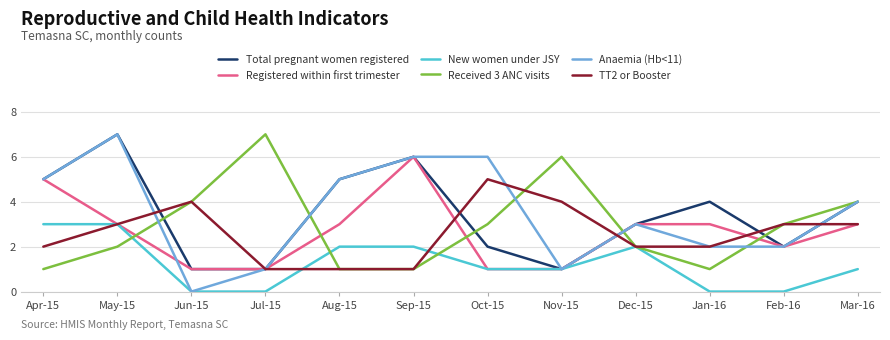

How many values in Anaemia (Hb<11) are above zero?

11